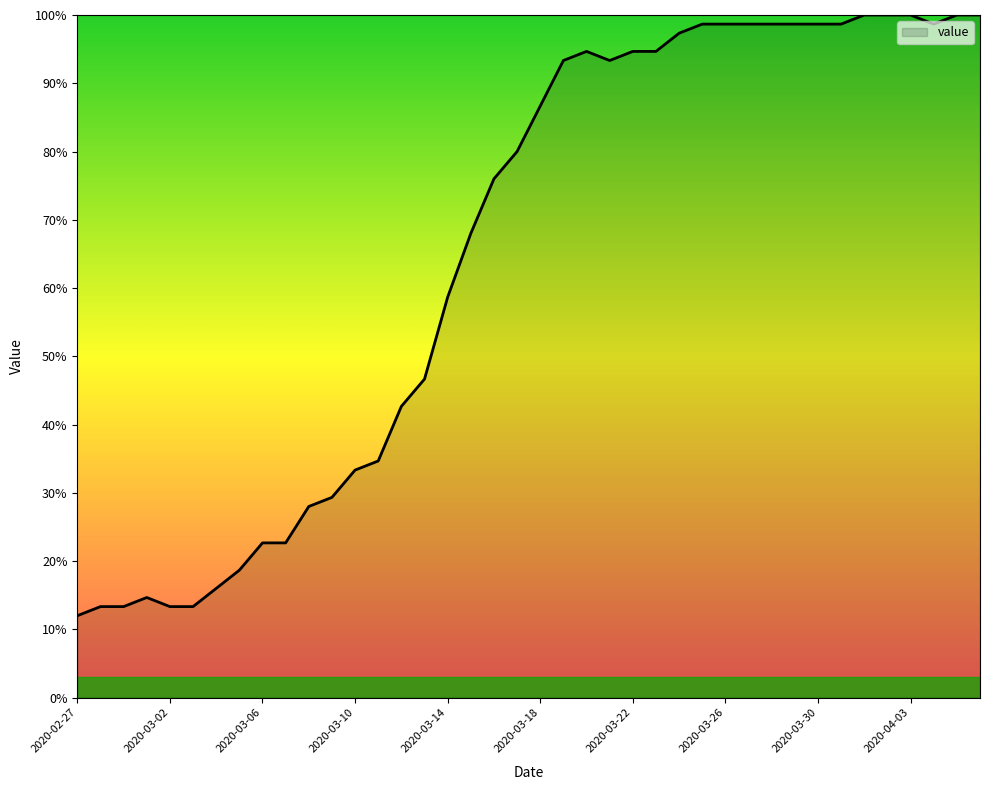

What is the greatest value displayed?

100.0